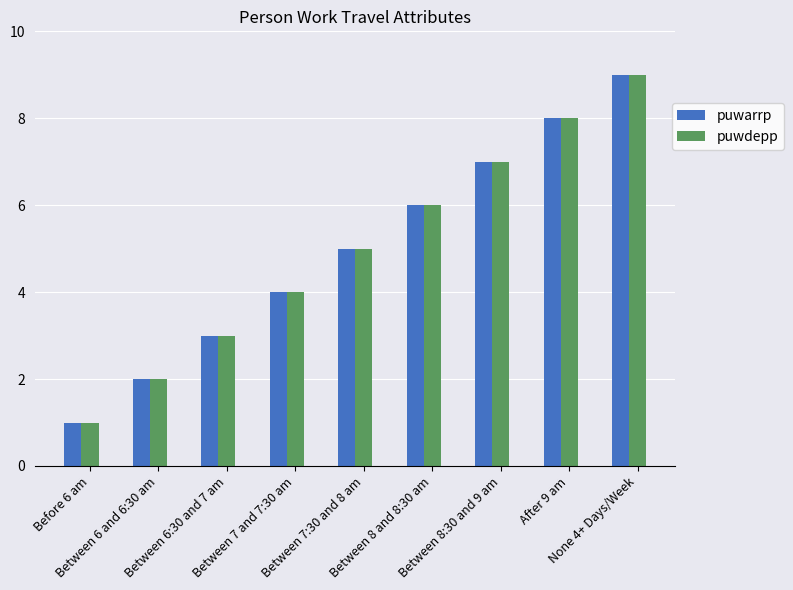

What is the label of the 6th bar from the left?

Between 8 and 8:30 am